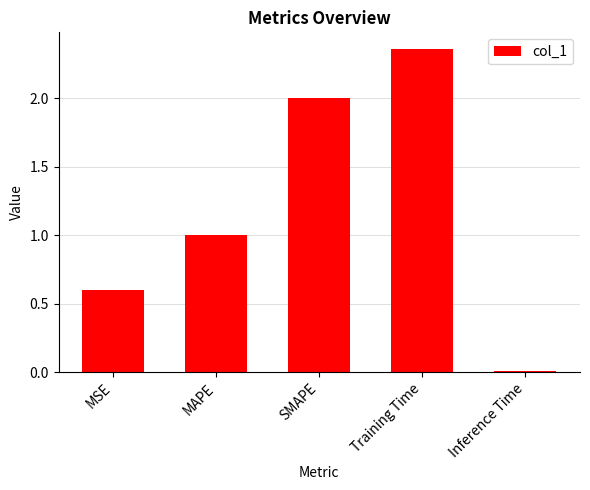

Which category has the highest value across all series?

Training Time